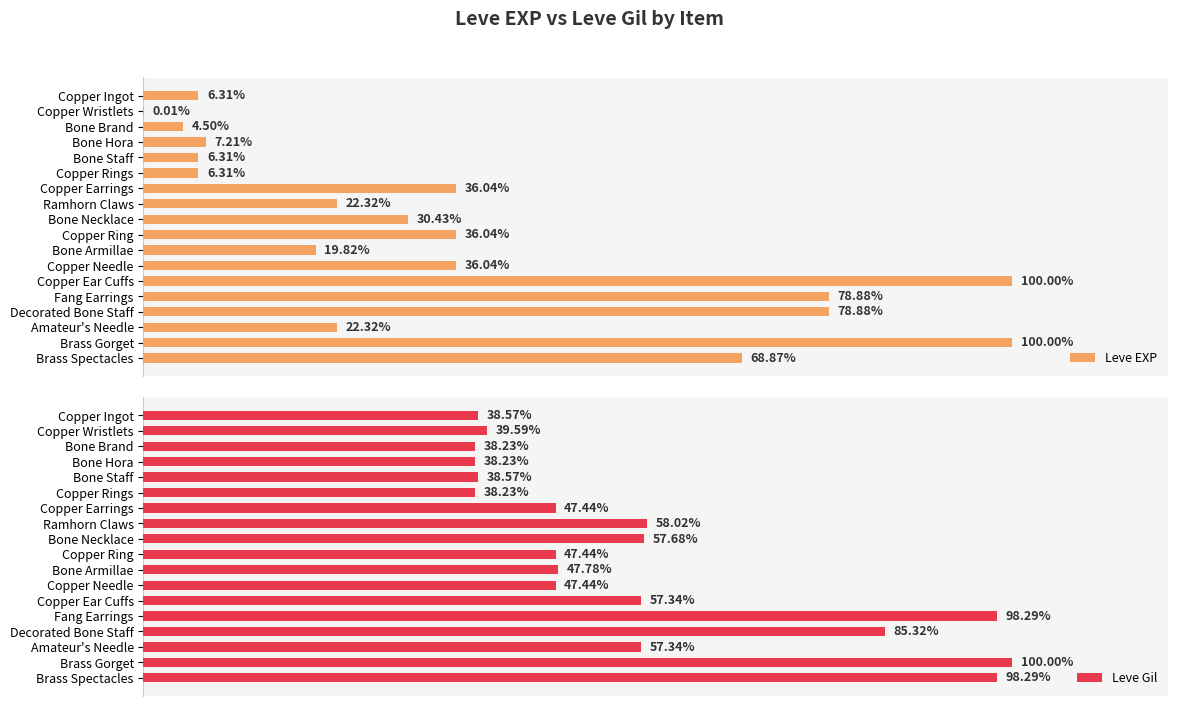

Is the value of Leve Gil at Decorated Bone Staff greater than the value of Leve EXP at Fang Earrings?

No